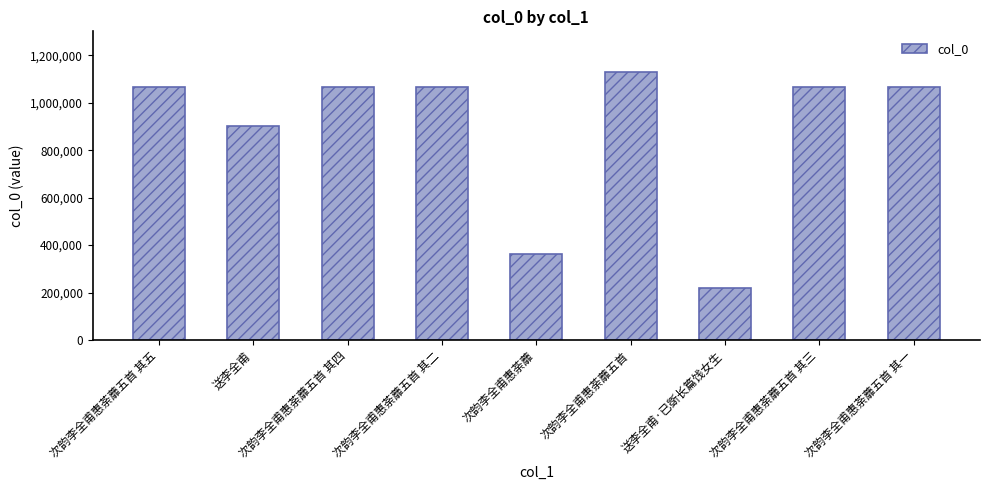

What is the average value?

882726